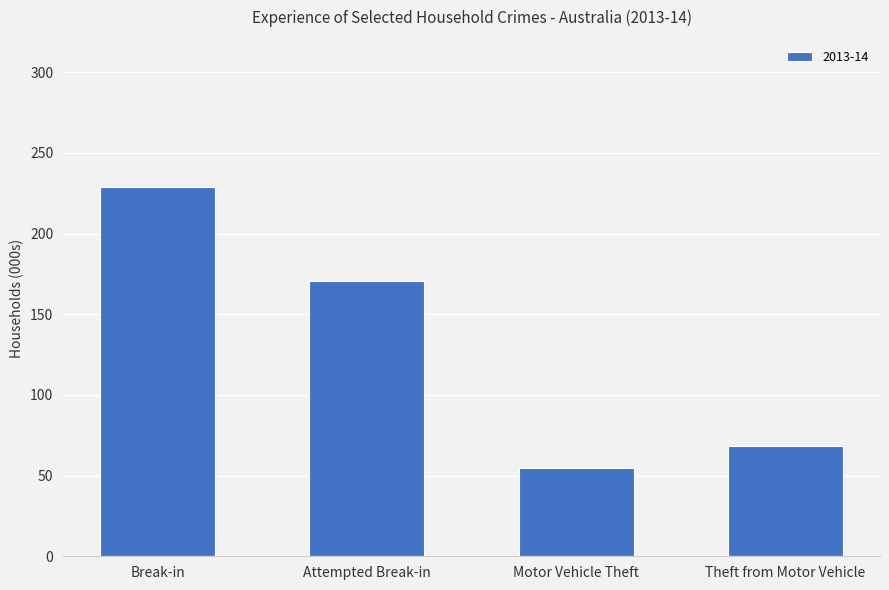

The chart shows a value of 68.4 at Theft from Motor Vehicle. True or false?

True